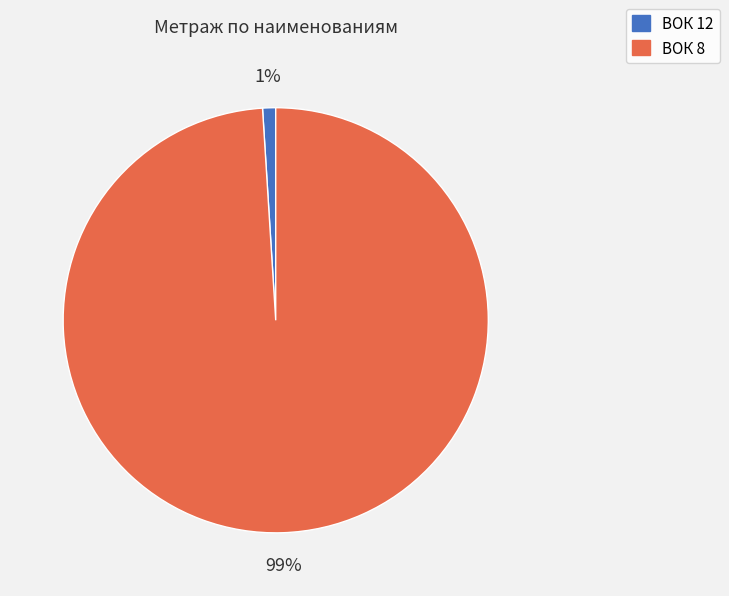

Between ВОК 12 and ВОК 8, which is larger?

ВОК 8